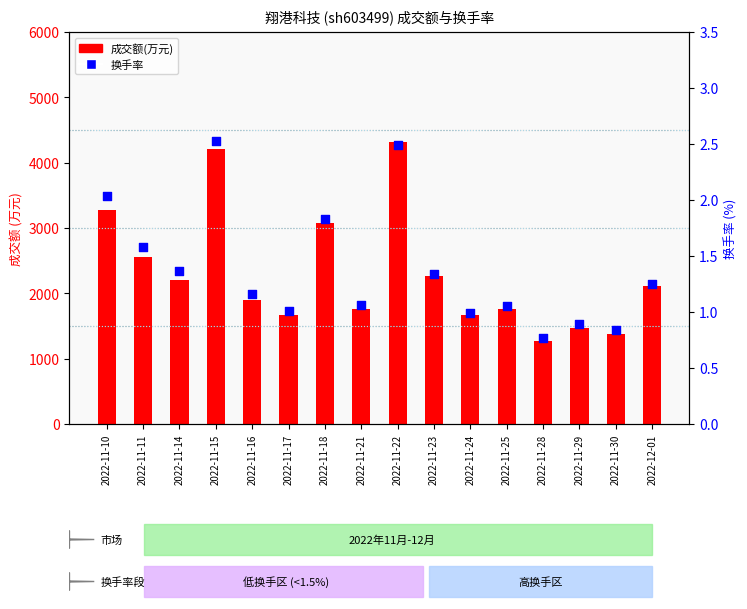

Which series contains the lowest Y value?

换手率